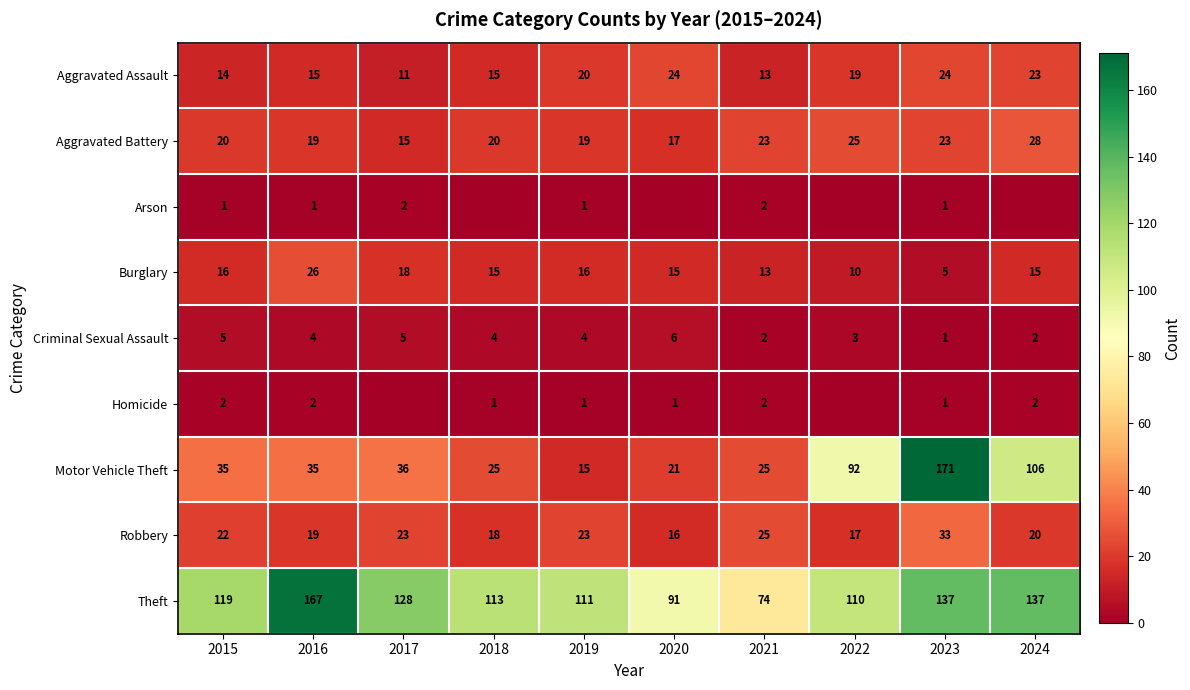

What is the total value across all series at 2015?

234